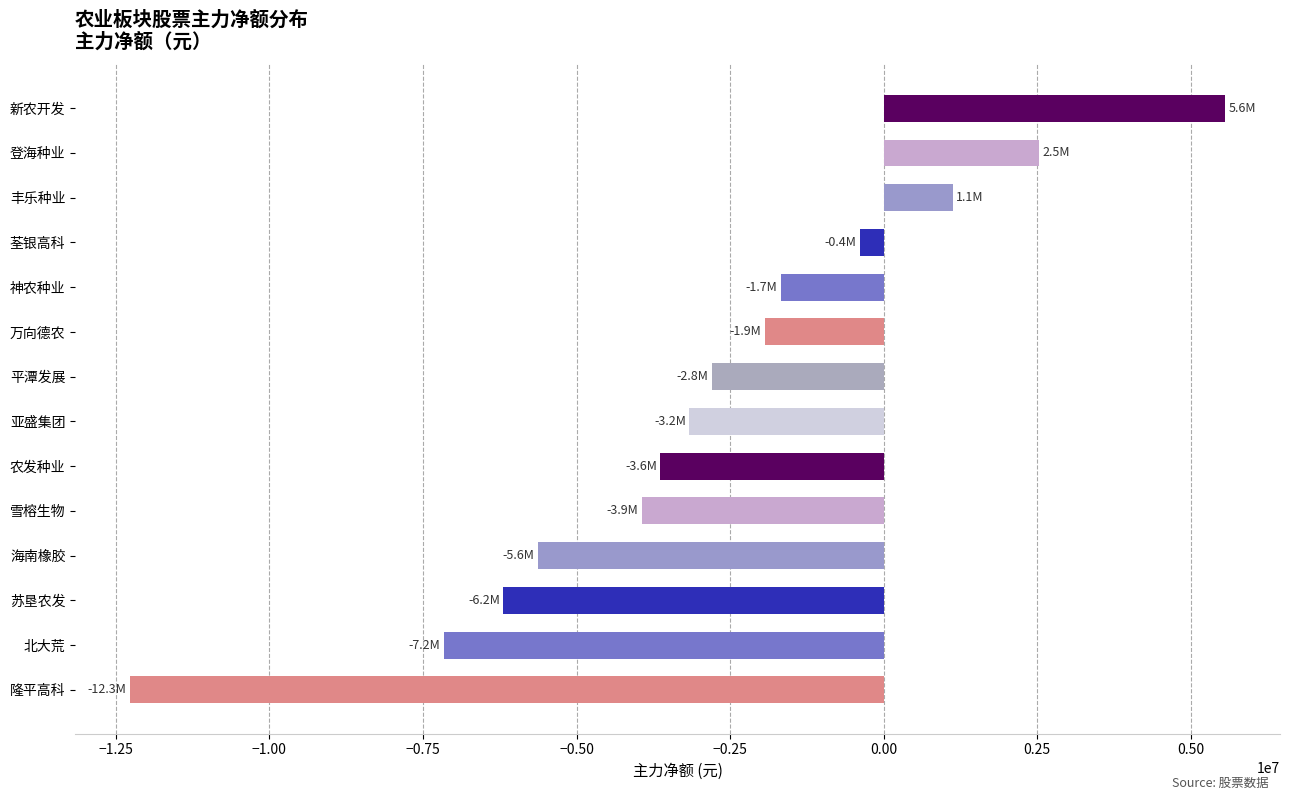

Which has a higher value, 隆平高科 or 农发种业?

农发种业